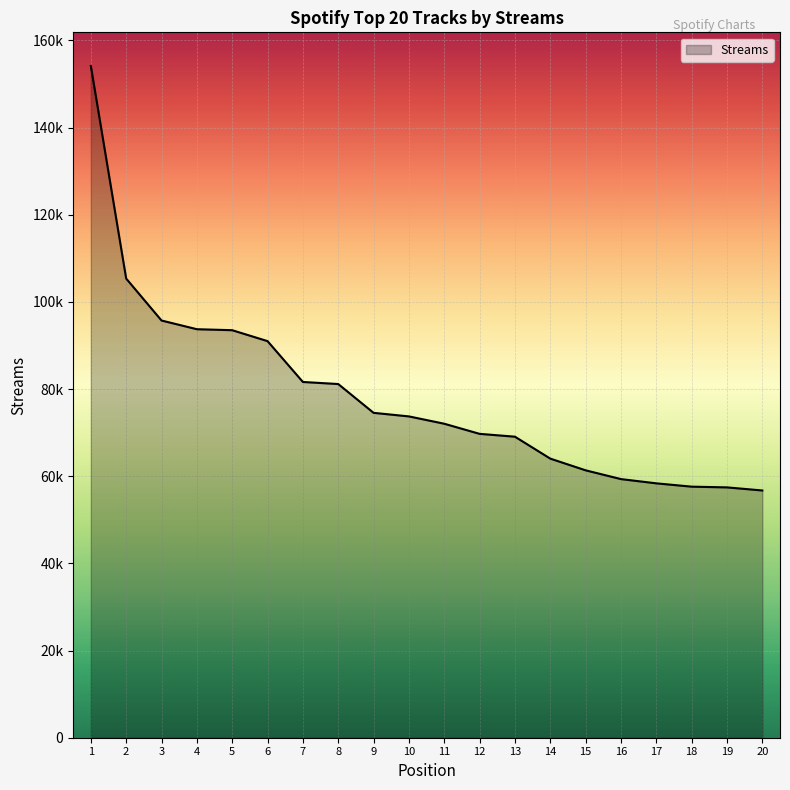

Is this an area chart (filled region under the line)?

Yes